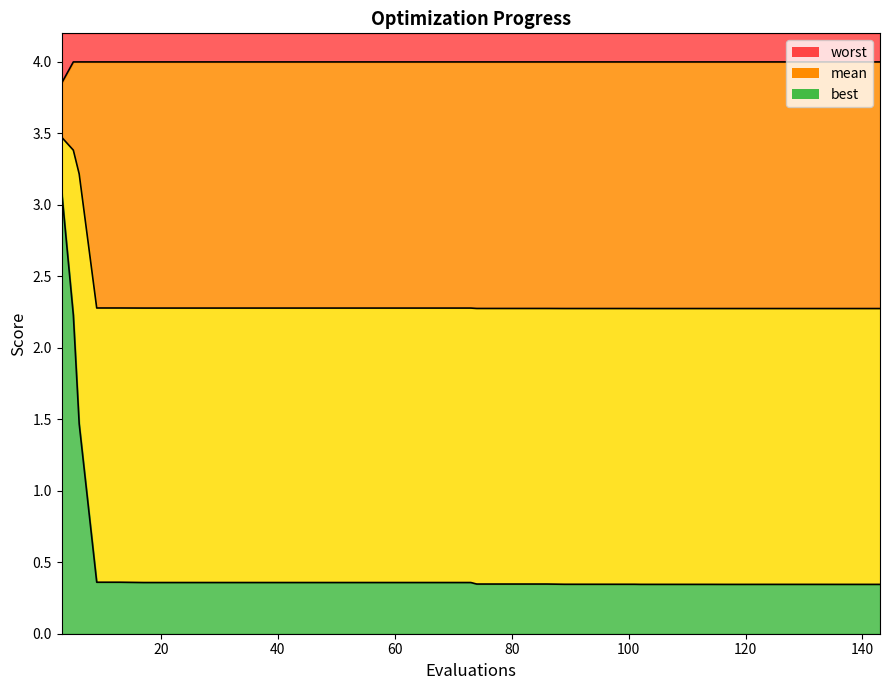

At 69, list the series in order from largest to smallest.

worst, mean, best